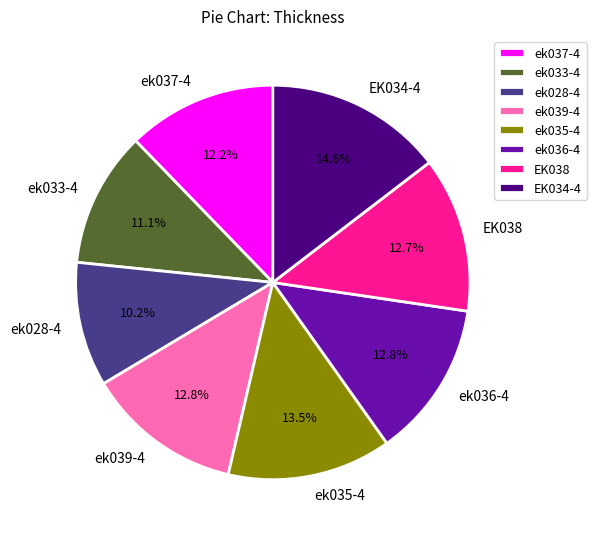

Is ek035-4 the majority of the pie?

No